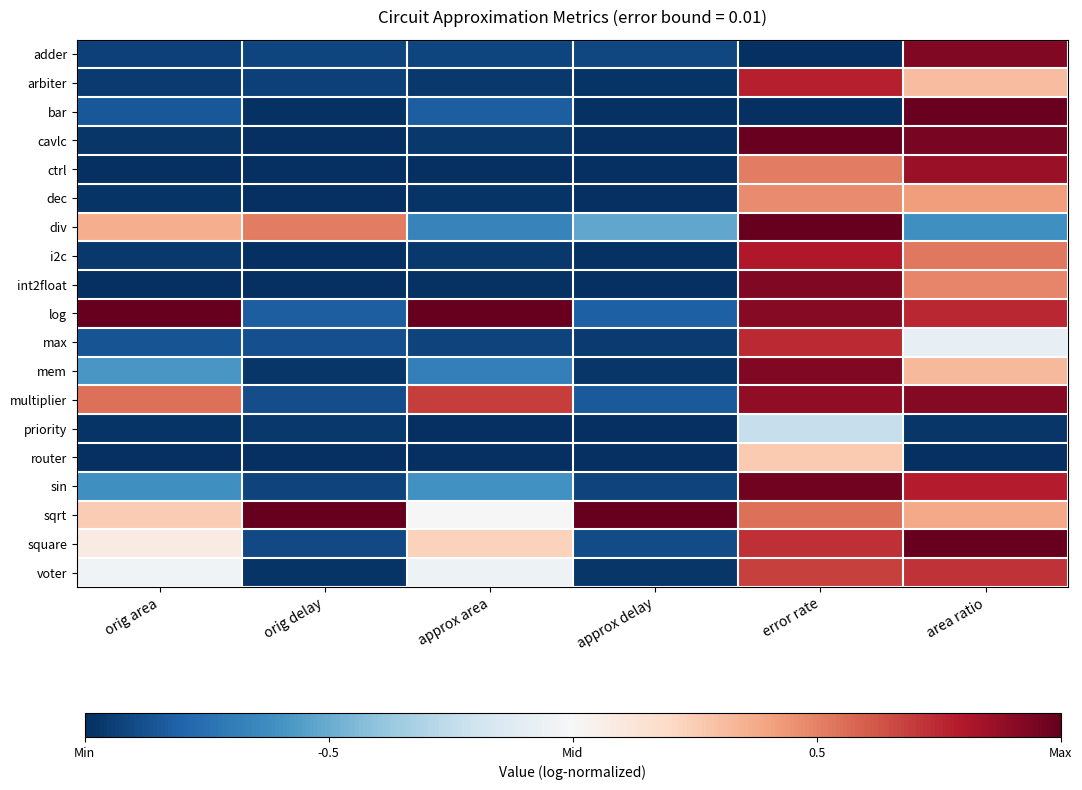

At which category does the chart reach its minimum across all series?

error rate